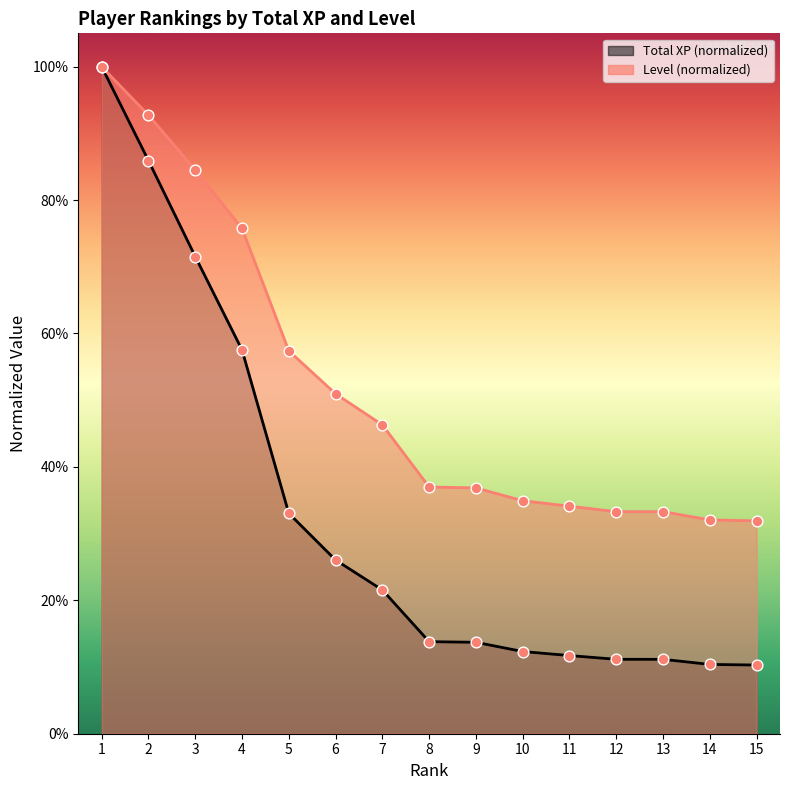

What is the total value across all series at 15?

0.4